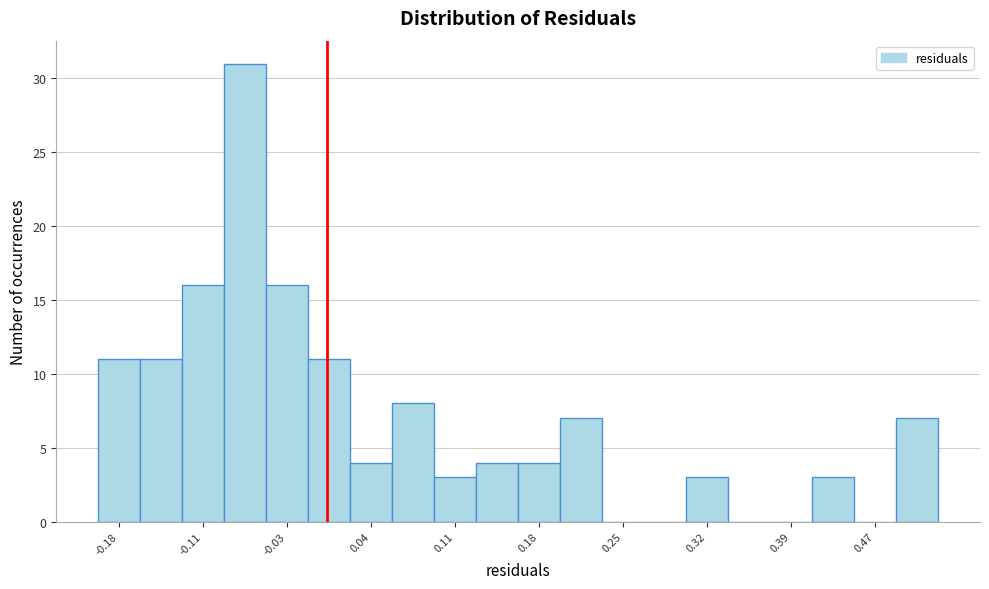

Around what value on the x-axis is the tallest bar? Give the approximate position of its centre, as read against the axis.

-0.07